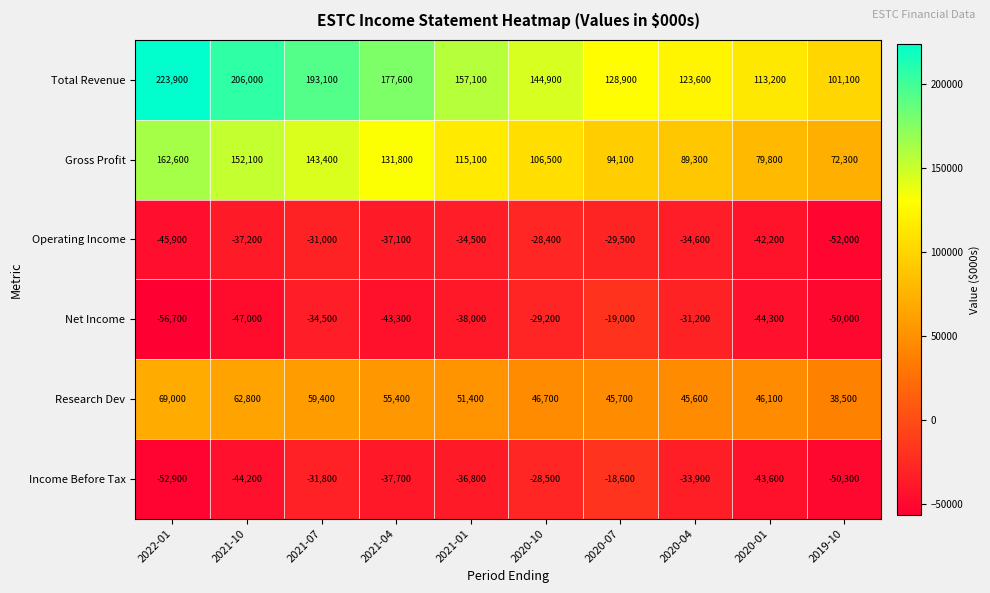

Which category has the highest value in the Operating Income series?

2020-10